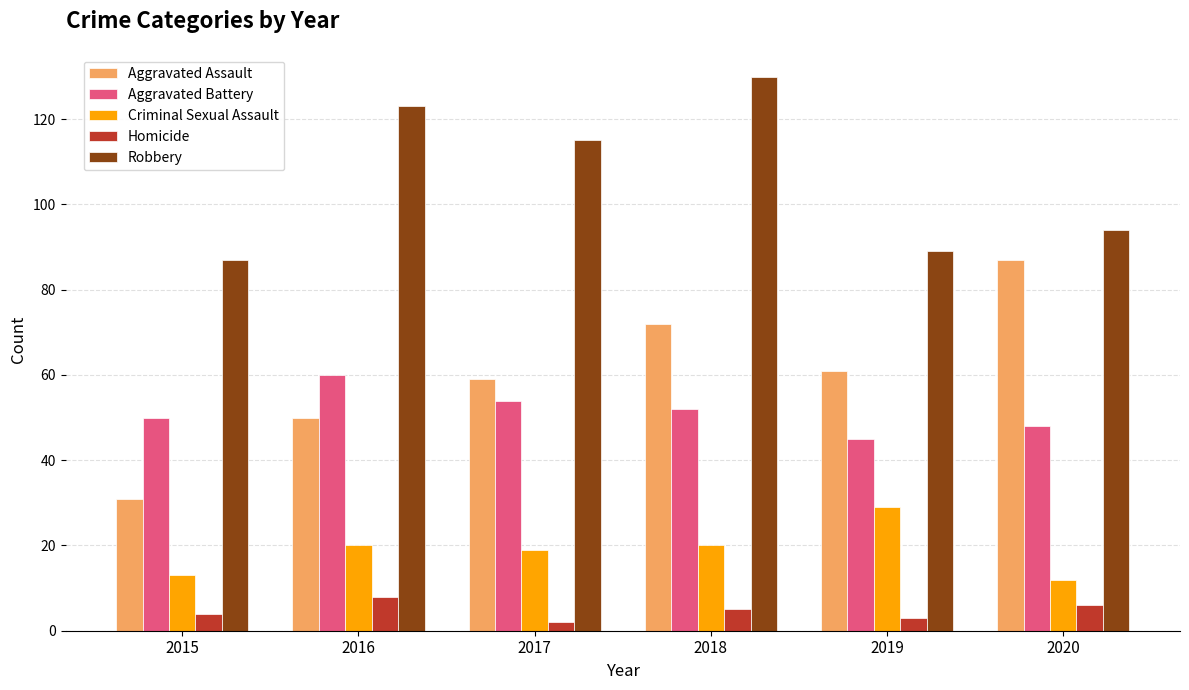

List the series in order of their peak value, lowest first.

Homicide, Criminal Sexual Assault, Aggravated Battery, Aggravated Assault, Robbery